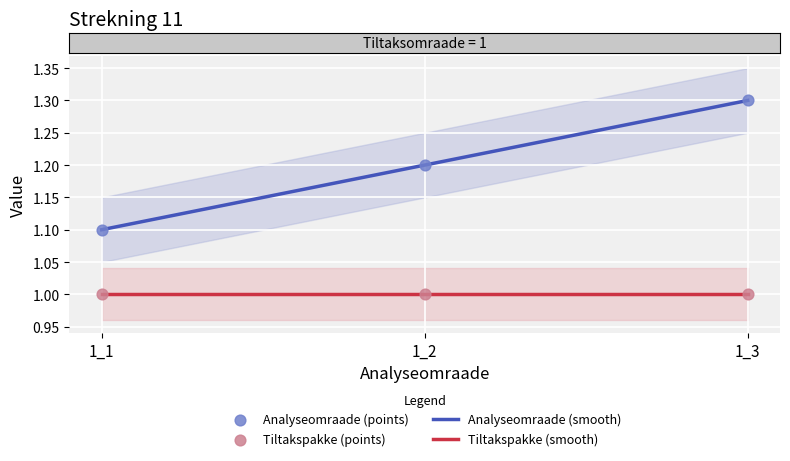

Approximately how many times larger is the value at 1_2 compared to 1_3?

0.9